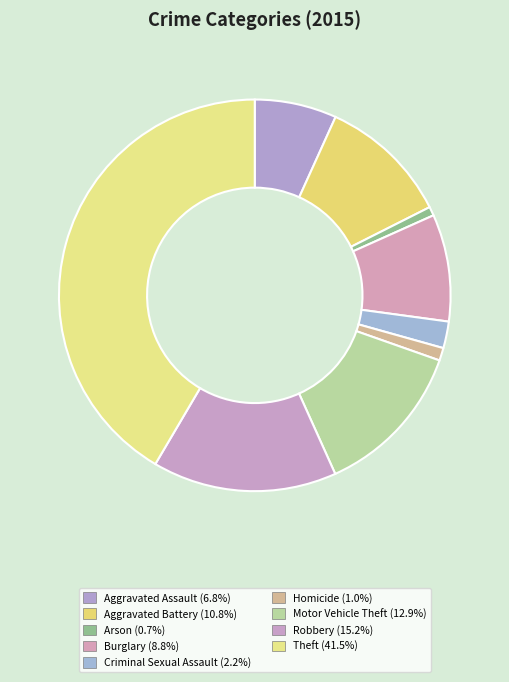

To the nearest percent, what percentage of the pie is Criminal Sexual Assault?

2%